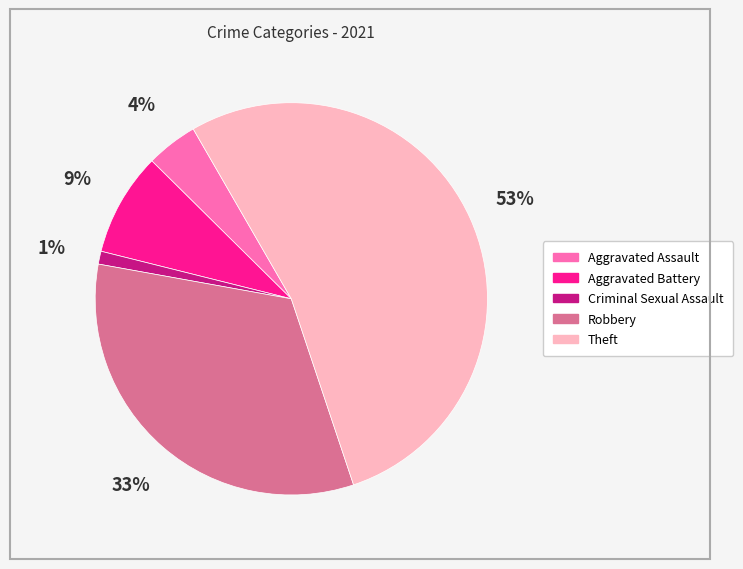

Combined, do Theft and Aggravated Battery account for over 50%?

Yes